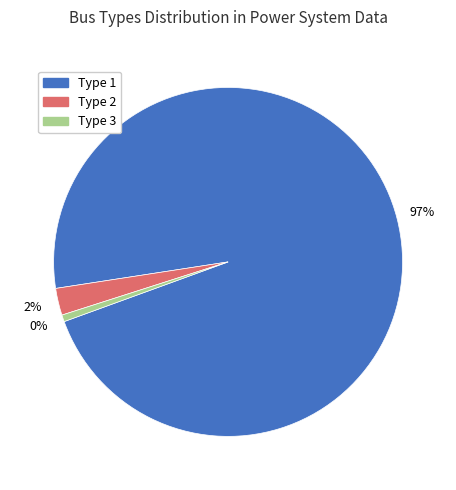

True or false: BUS_TYPE_2 accounts for 2% of the total.

True